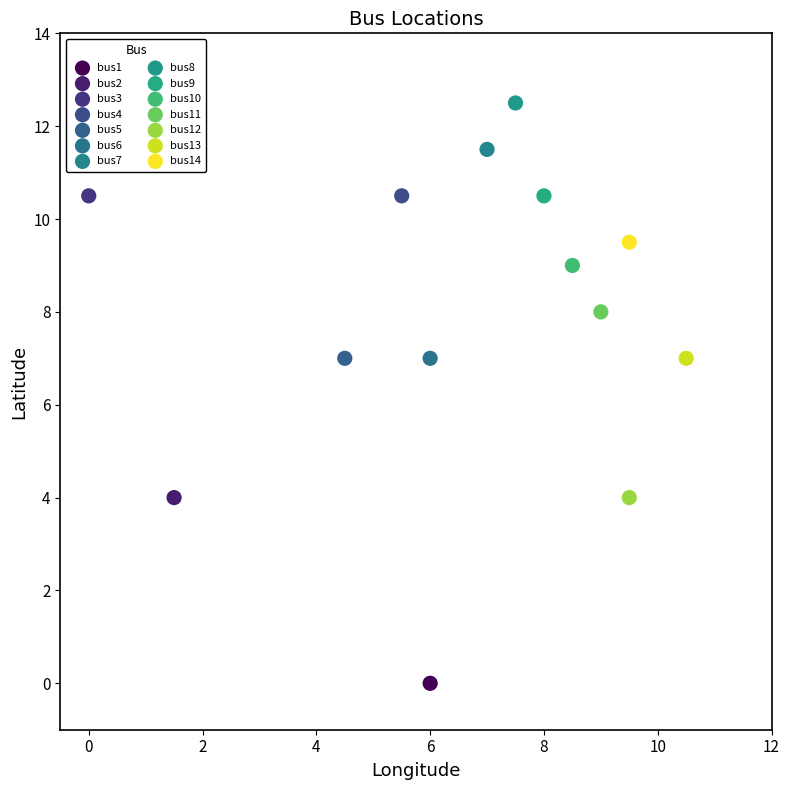

What are all the series names shown in the legend?

bus1, bus2, bus3, bus4, bus5, bus6, bus7, bus8, bus9, bus10, bus11, bus12, bus13, bus14